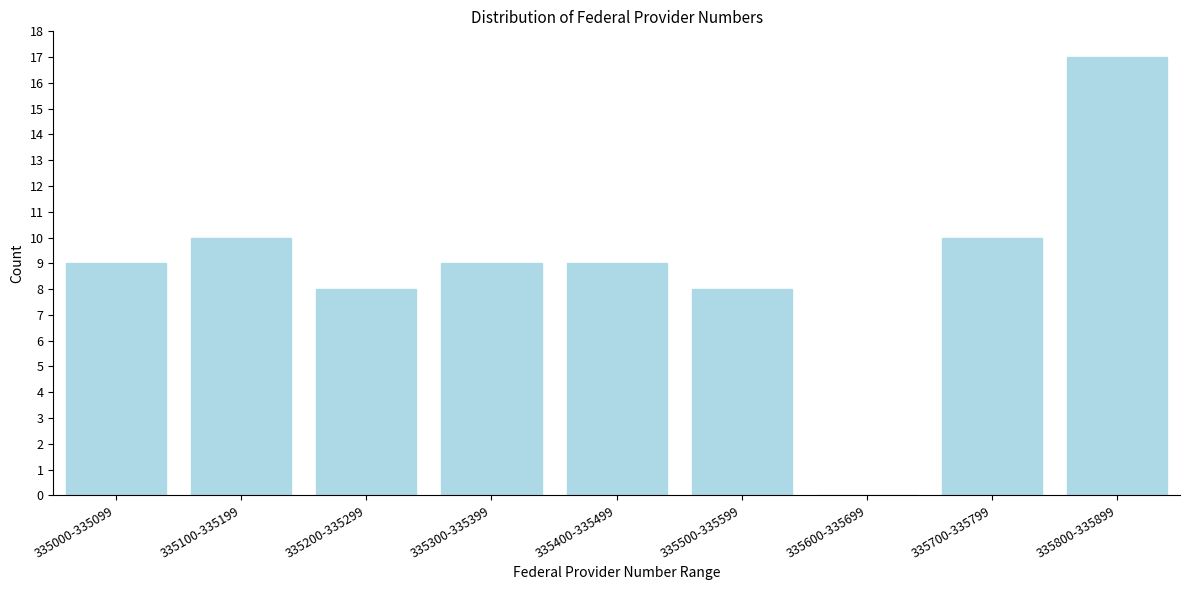

Reading left to right, what are all the values shown in this chart?

335000-335099=9	335100-335199=10	335200-335299=8	335300-335399=9	335400-335499=9	335500-335599=8	335600-335699=0	335700-335799=10	335800-335899=17